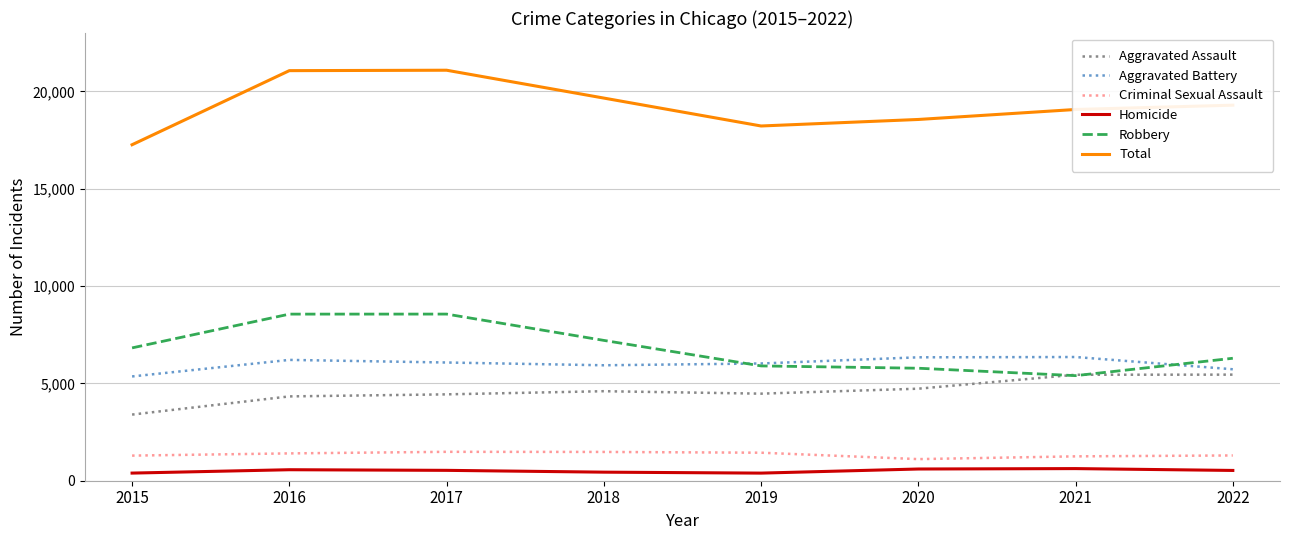

Which series has the largest total across all categories?

Total